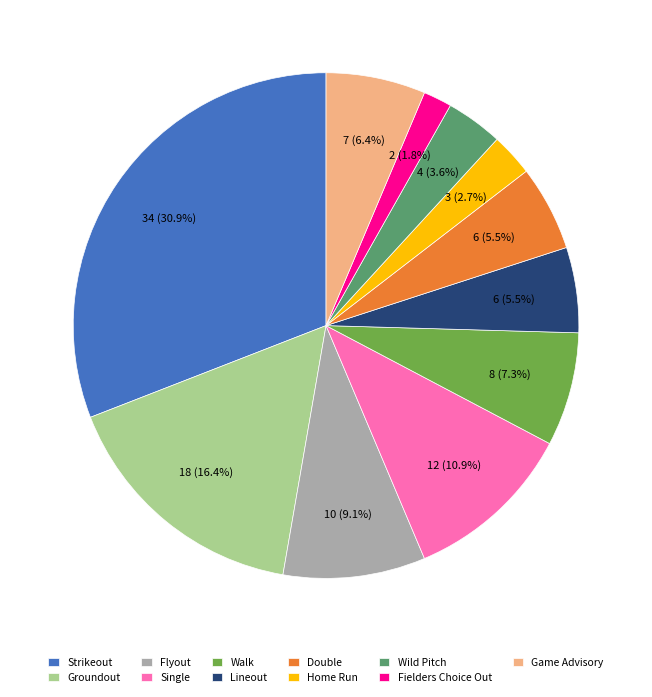

How much of the chart is everything except Strikeout?

69.1%